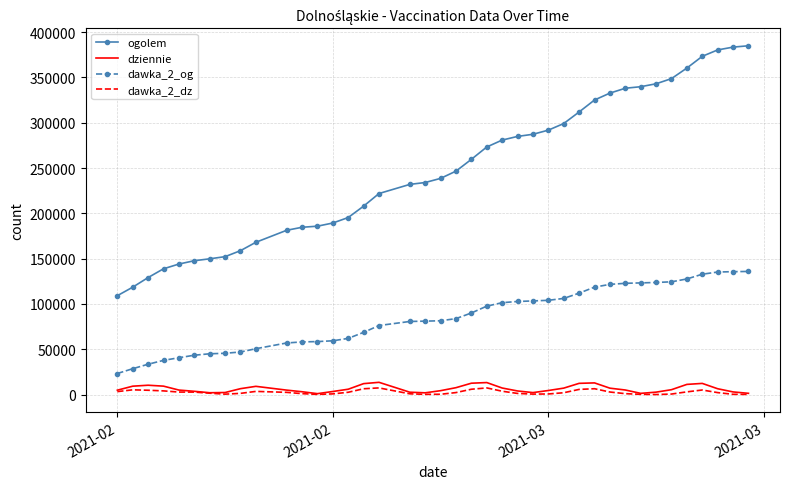

What is the maximum value shown in the chart?

384842